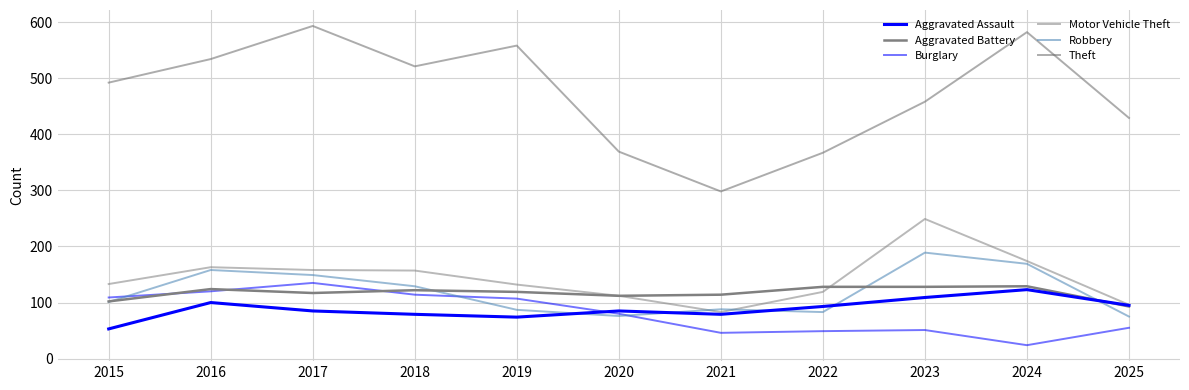

True or false: Theft and Robbery cross at least once.

False